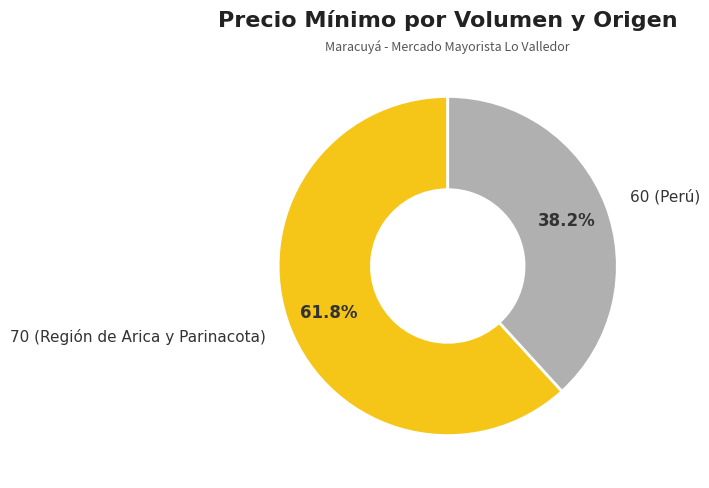

What is the ratio of the value at 60 (Perú) to the value at 70 (Región de Arica y Parinacota)?

0.6